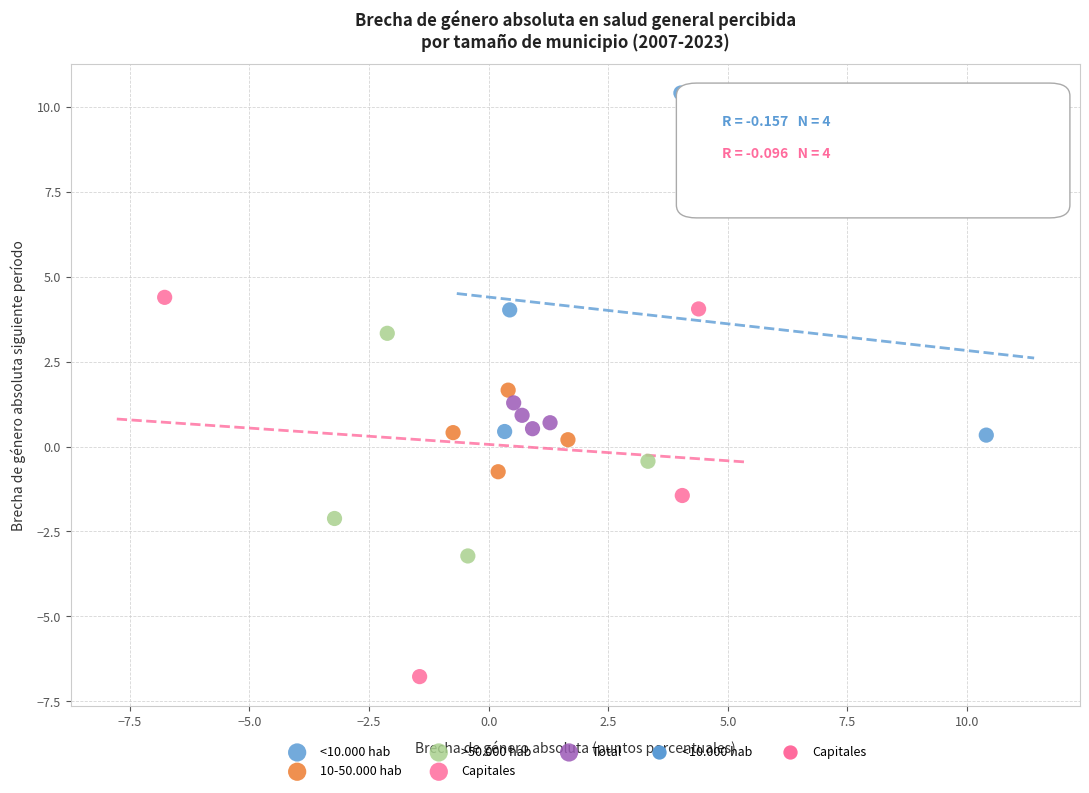

Which series has the widest spread of Y values?

Capitales